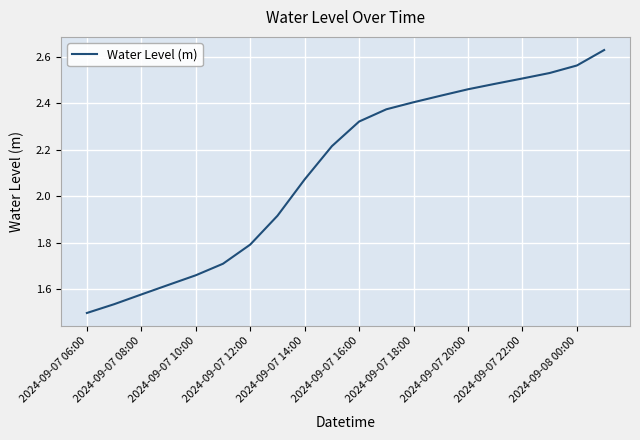

What is the difference between the maximum and minimum values?

1.1